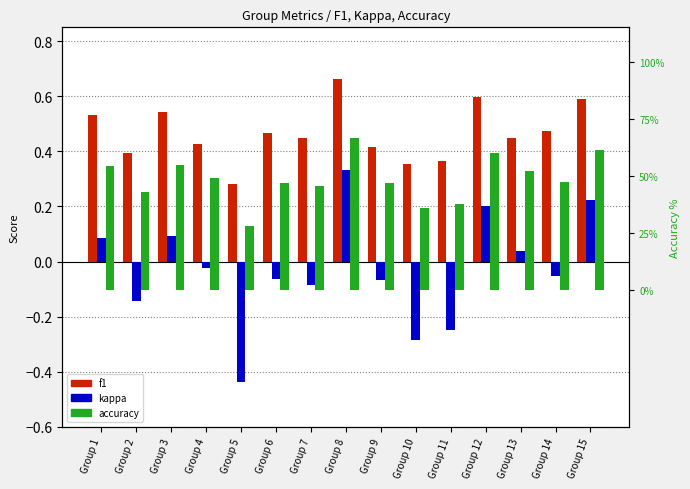

Rank the series by their maximum value, from highest to lowest.

accuracy, f1, kappa